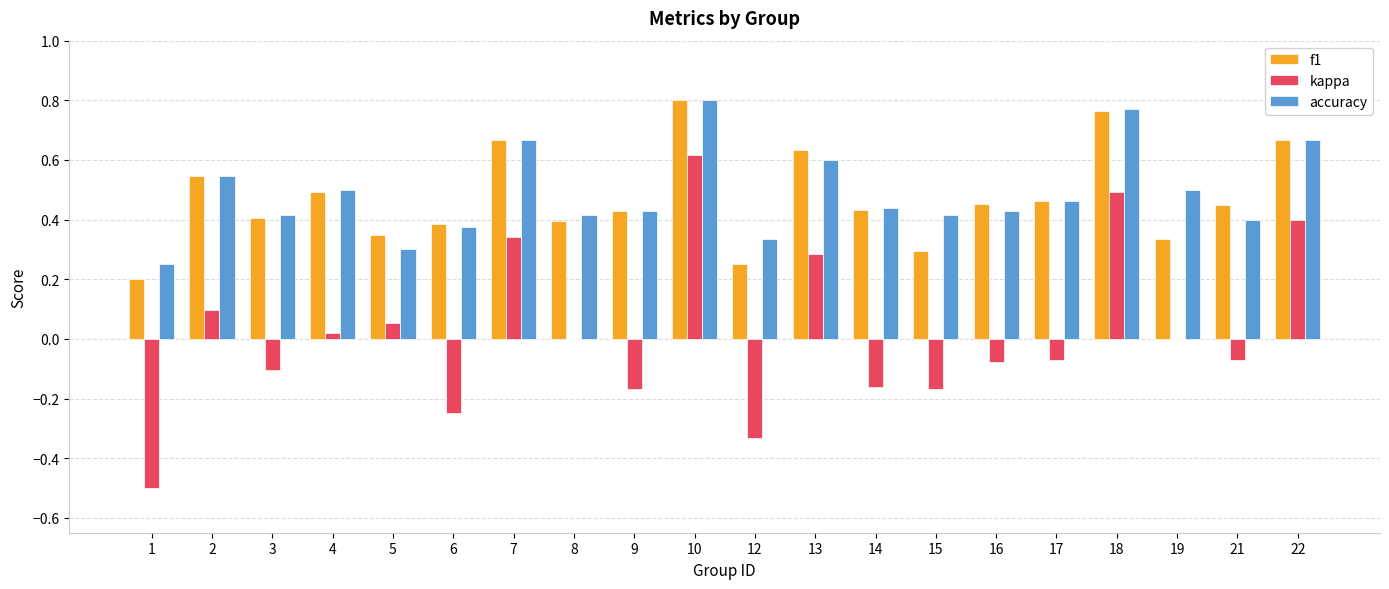

At which label does kappa reach its peak?

10